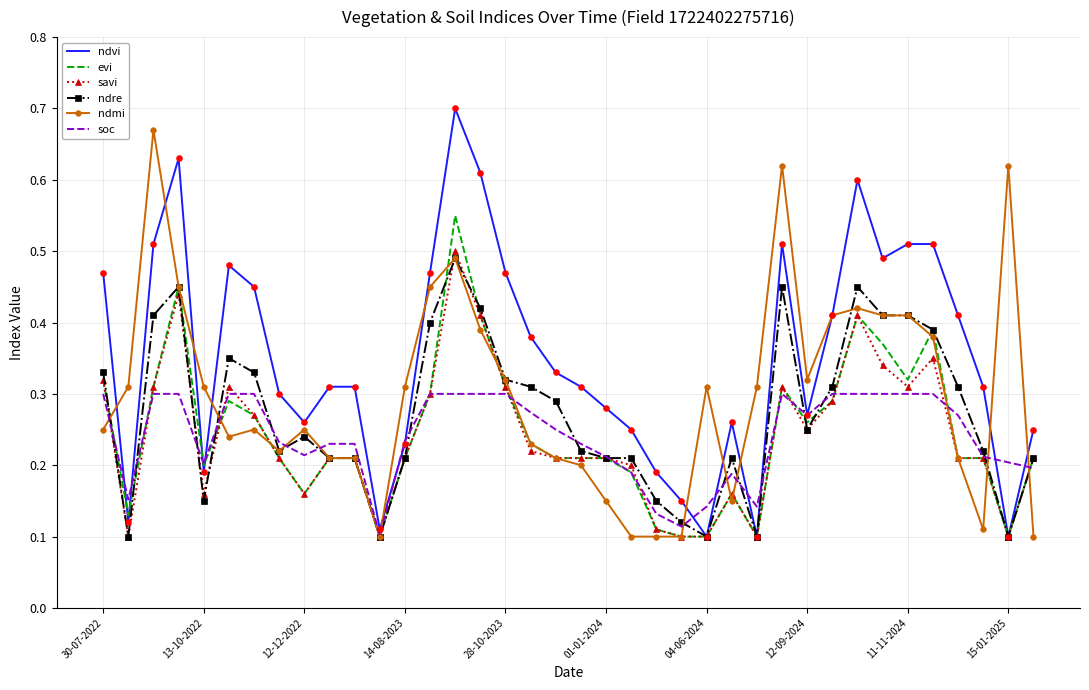

Which series has the largest total across all categories?

ndvi